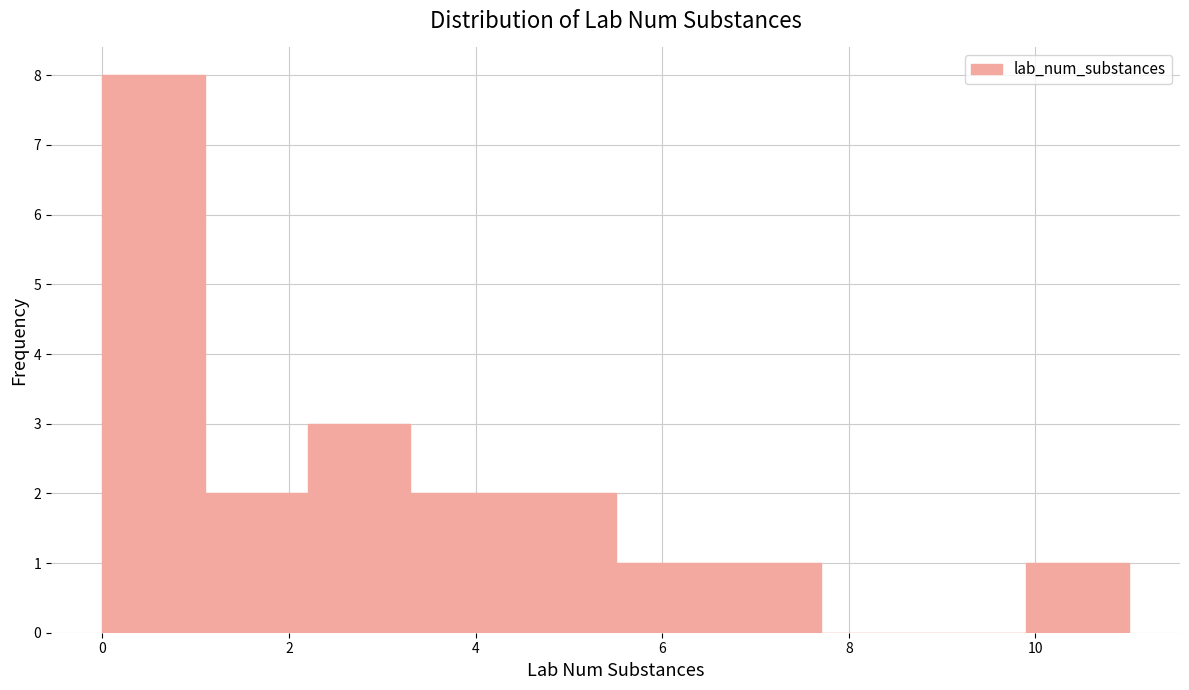

Reading left to right, transcribe this chart: for each bar, give the range it covers on the x-axis and its height. Neither the bar edges nor the heights are printed on the chart, so give them approximately, as read against the axes.

0.0 to 1.1: 8
1.1 to 2.2: 2
2.2 to 3.3: 3
3.3 to 4.4: 2
4.4 to 5.5: 2
5.5 to 6.6: 1
6.6 to 7.7: 1
7.7 to 8.8: 0
8.8 to 9.9: 0
9.9 to 11.0: 1